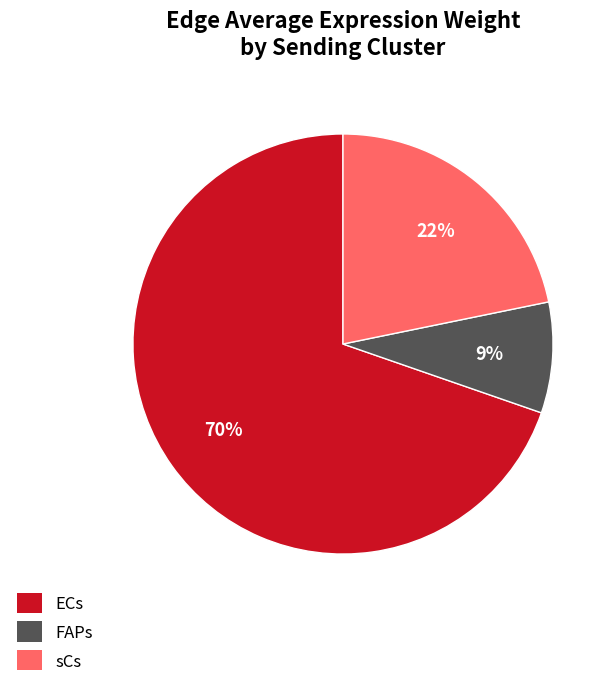

How many slices are in this pie chart?

3